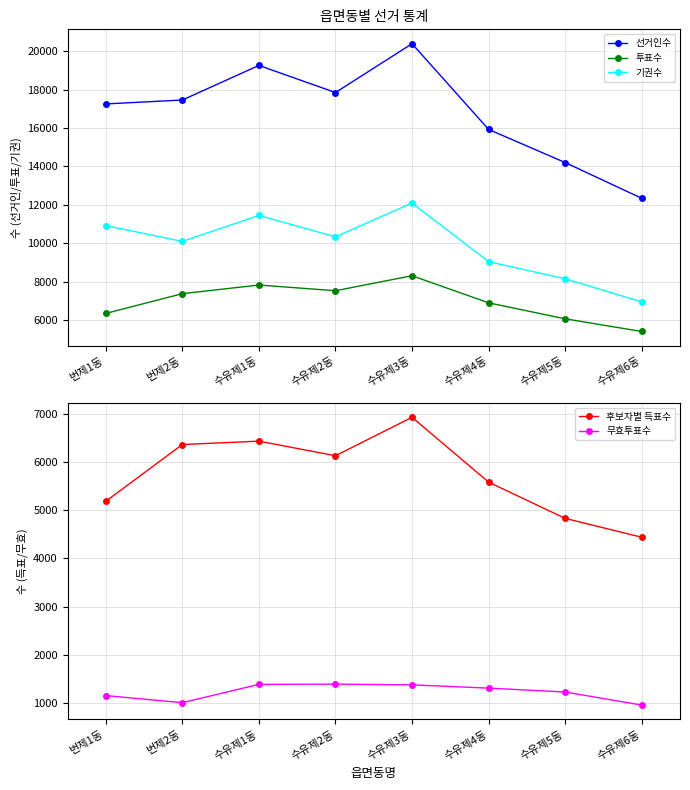

The value of 무효투표수 at 수유제5동 is 1229. True or false?

True